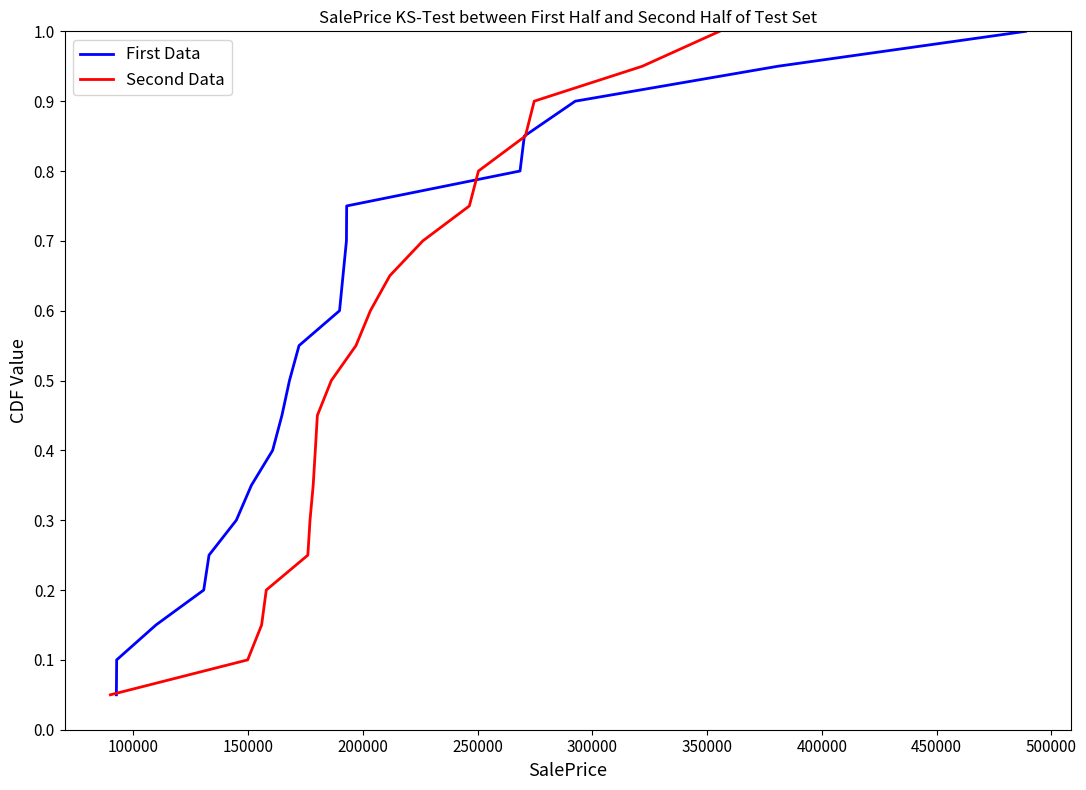

How many data points does each series have?

20